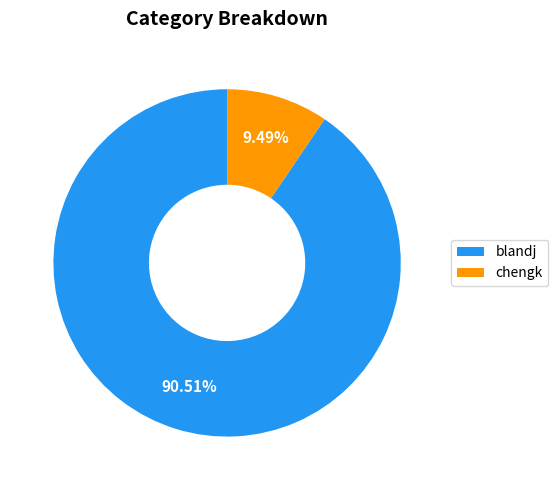

Does blandj account for over 50% of the chart?

Yes